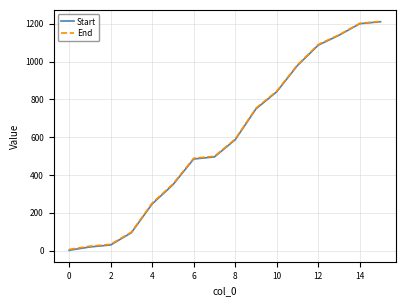

Does the chart have visible grid lines?

Yes